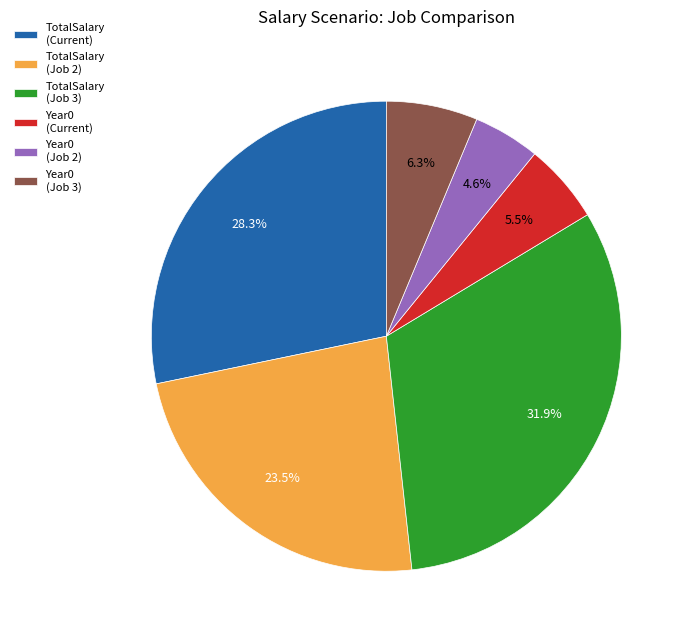

Rank the categories by value from highest to lowest.

TotalSalary (Job 3), TotalSalary (Current), TotalSalary (Job 2), Year0 (Job 3), Year0 (Current), Year0 (Job 2)